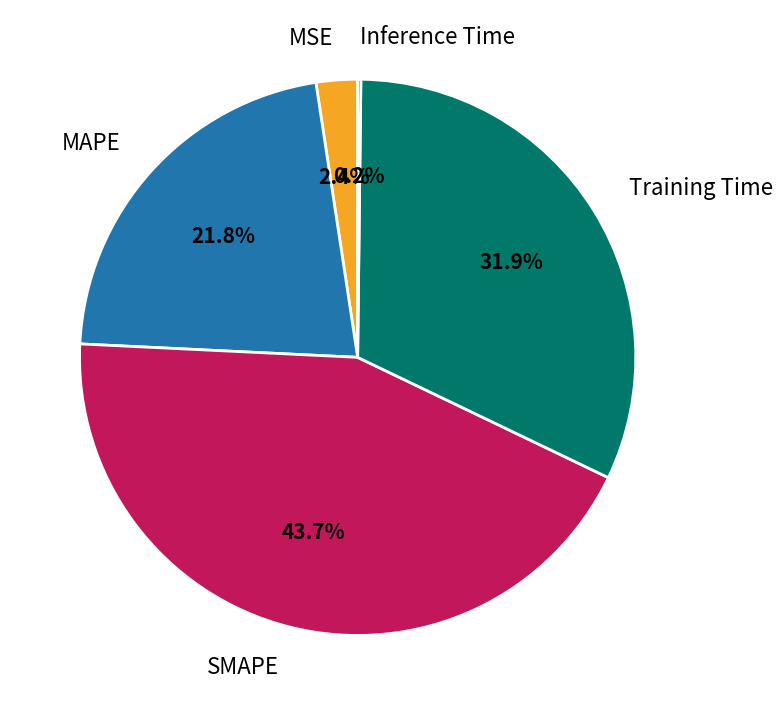

Does SMAPE account for over 50% of the chart?

No